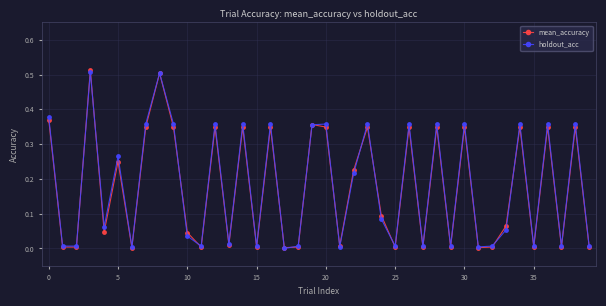

What is the sum of all holdout_acc values?

7.2